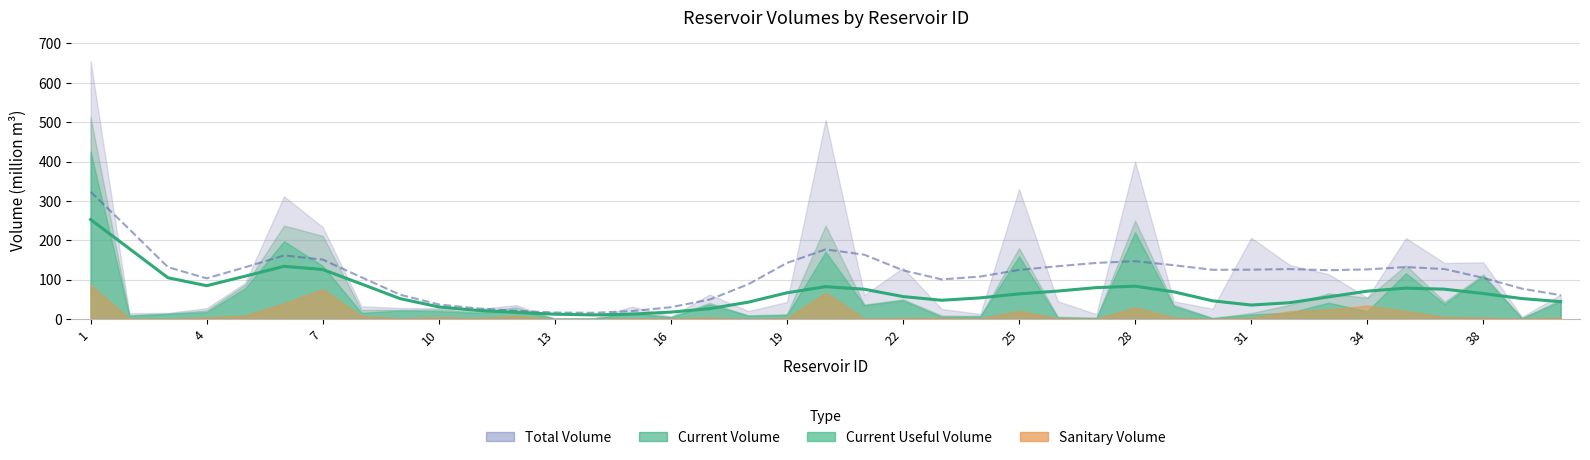

Between 17 and 19, which is larger?

19